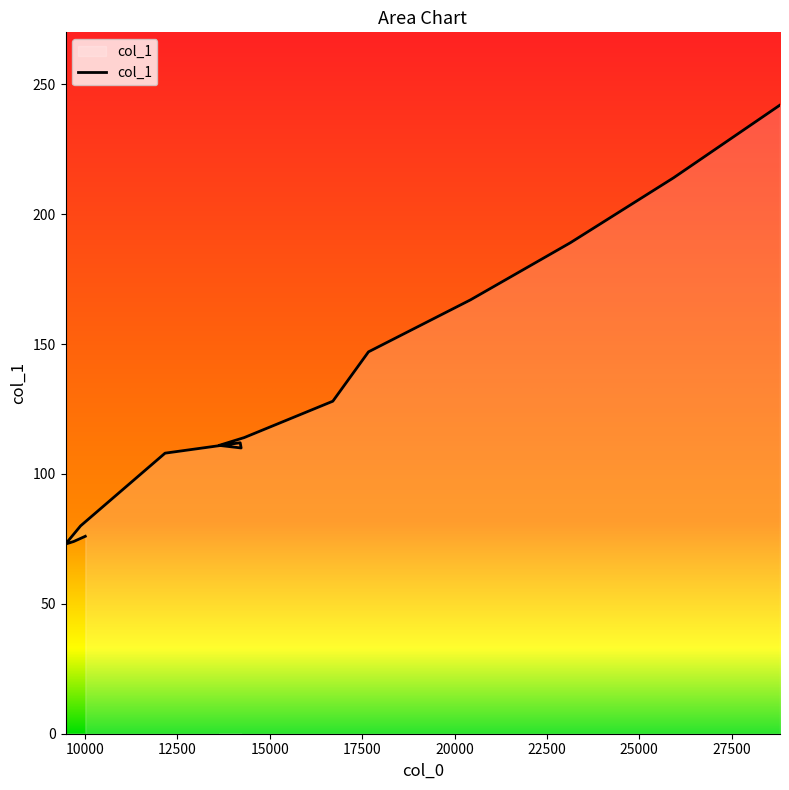

At which category does the chart reach its minimum across all series?

9471